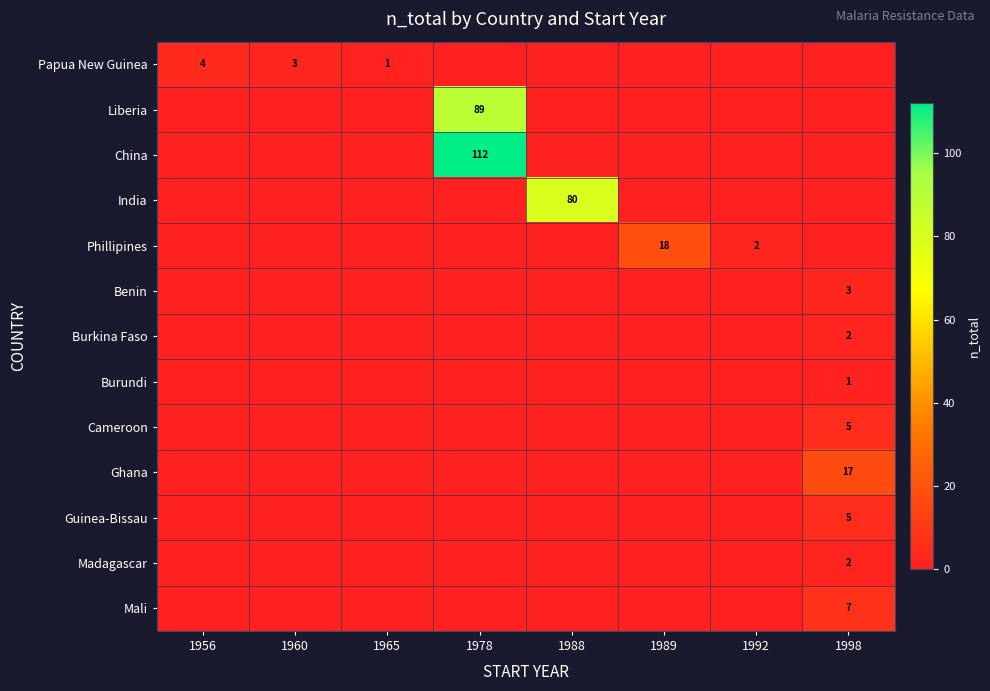

True or false: Benin has a value of 4 at 1998.

False